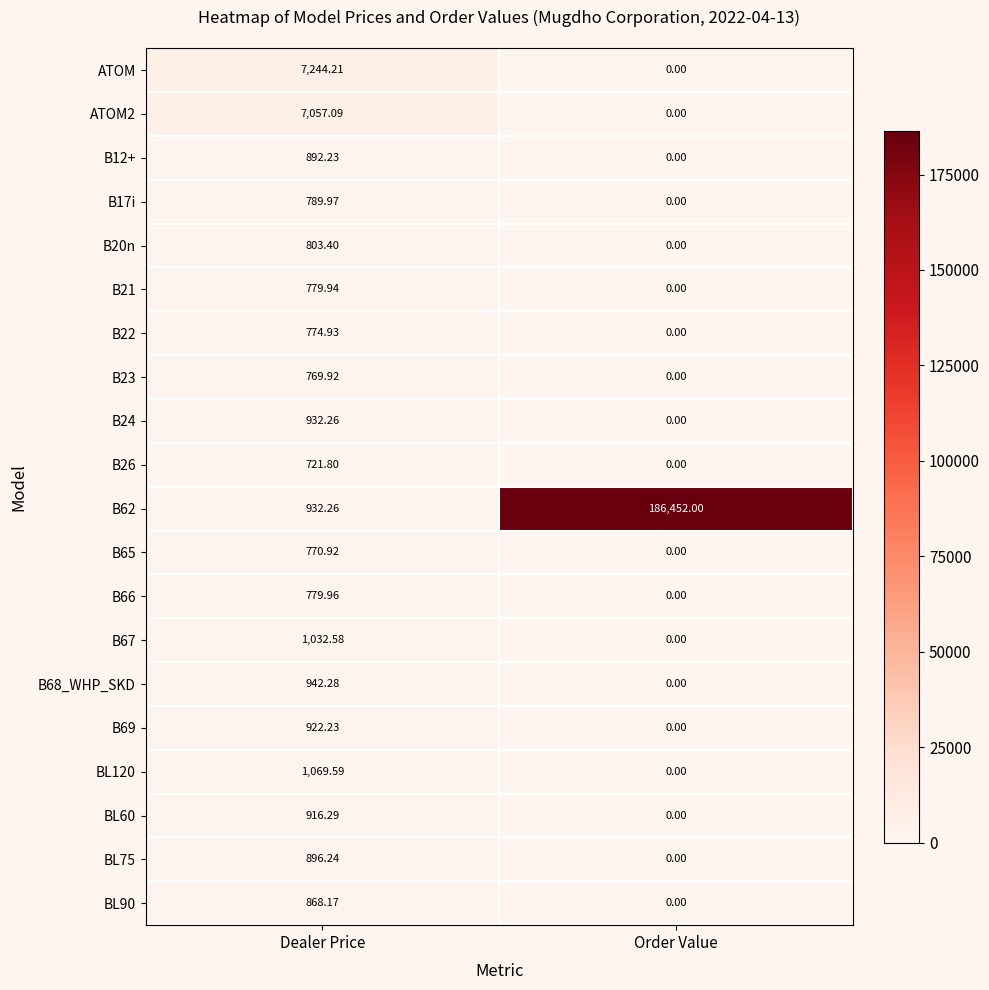

At how many categories does at least one series exceed 154426?

1